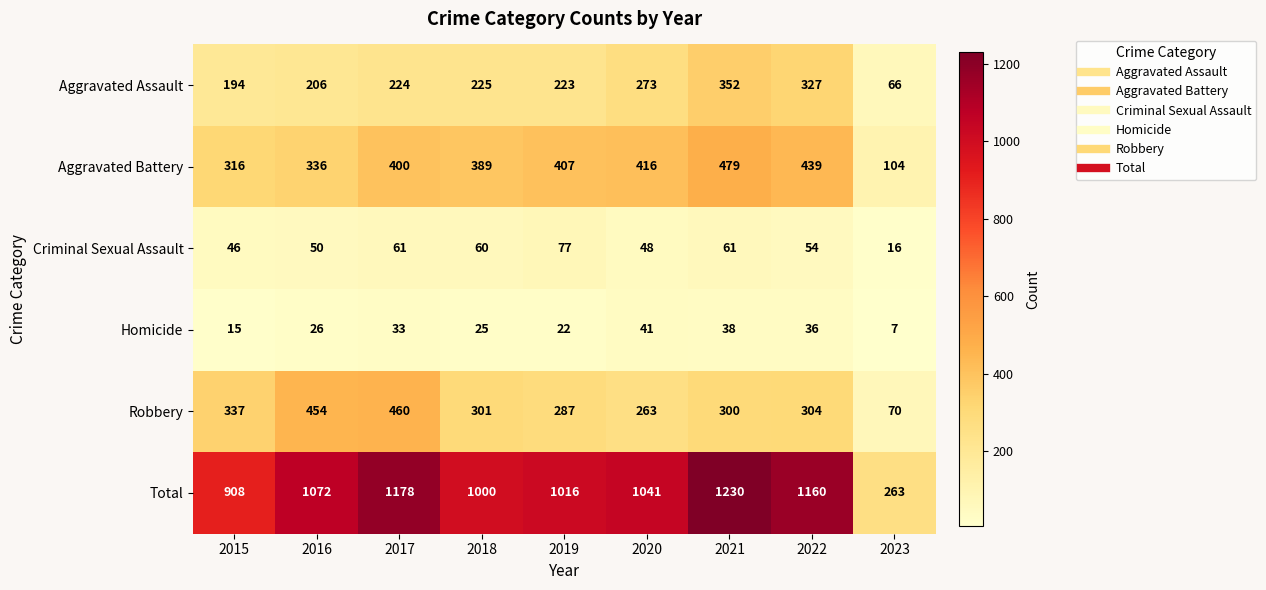

At which label does Robbery reach its peak?

2017